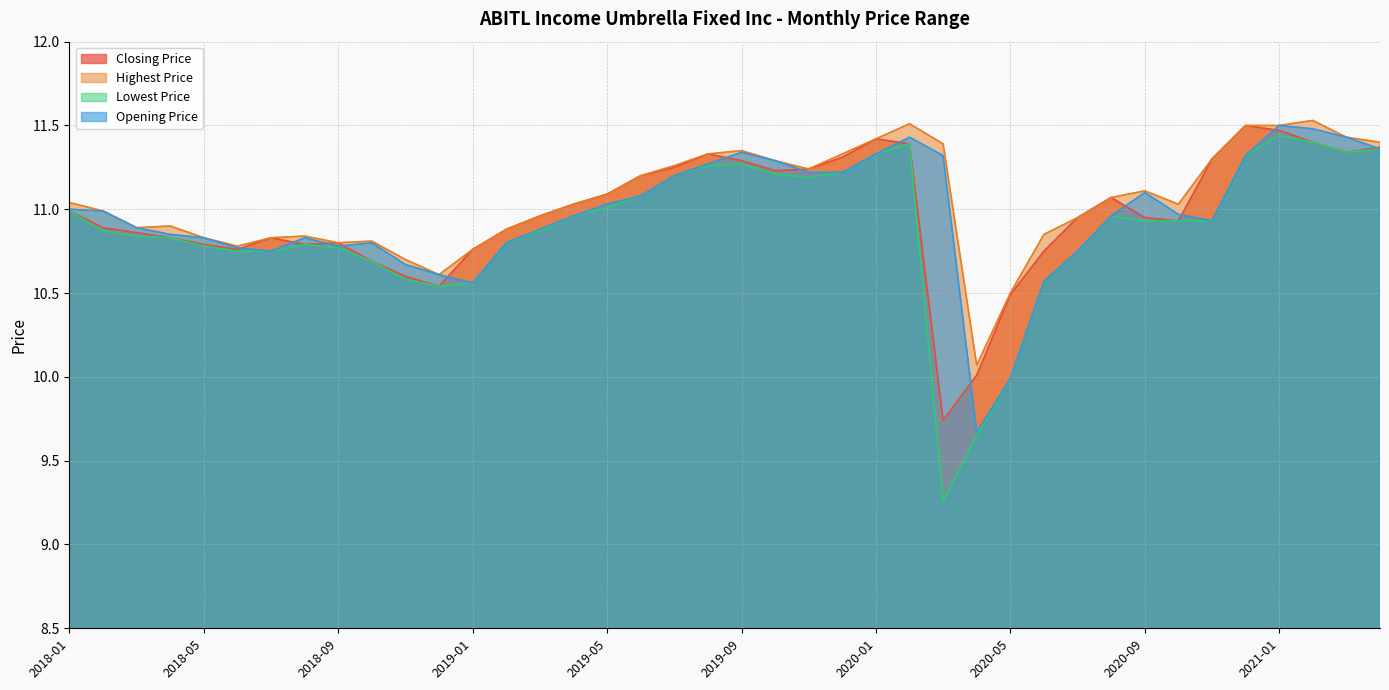

Which series has the largest range (max minus min)?

Lowest Price